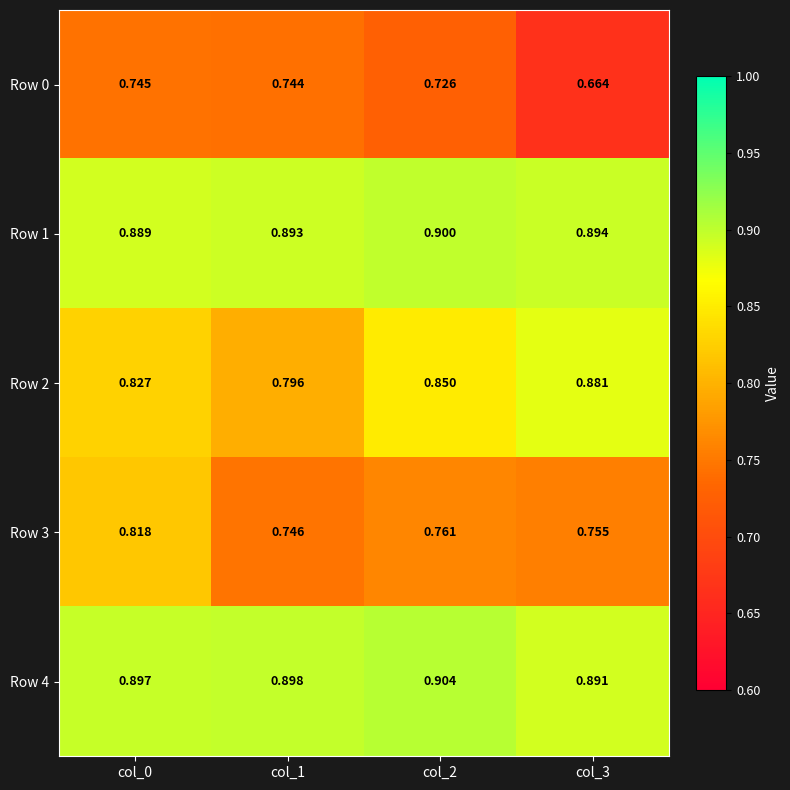

Is the value of Row 2 at col_2 greater than the value of Row 0 at col_0?

Yes